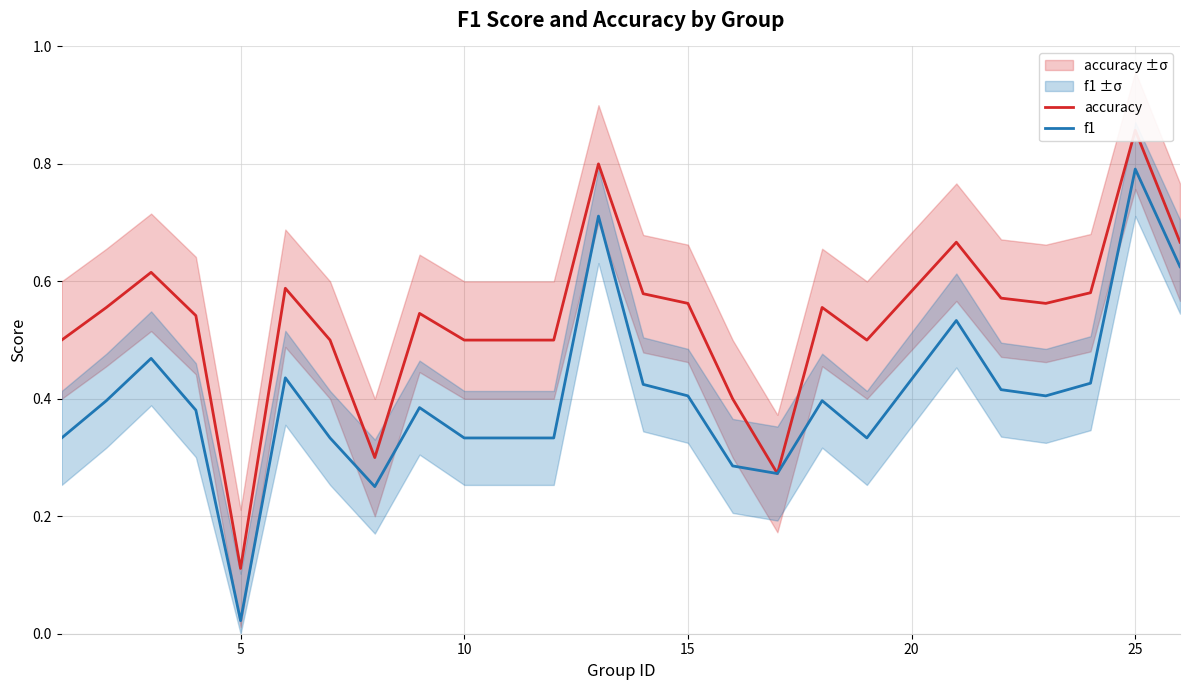

What is the difference between the second highest and second lowest values in the accuracy series?

0.5